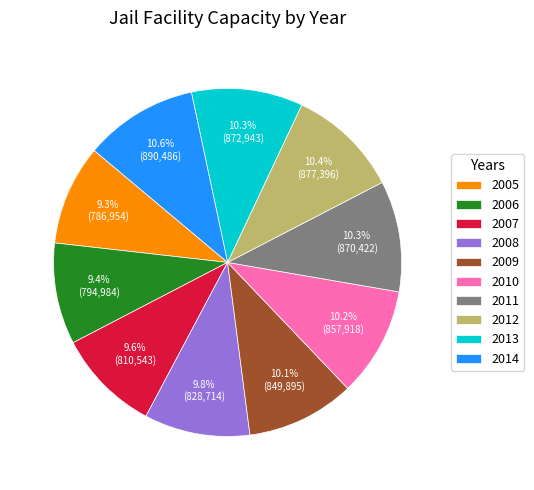

To the nearest percent, what is the difference between the largest and smallest slice percentages?

1%